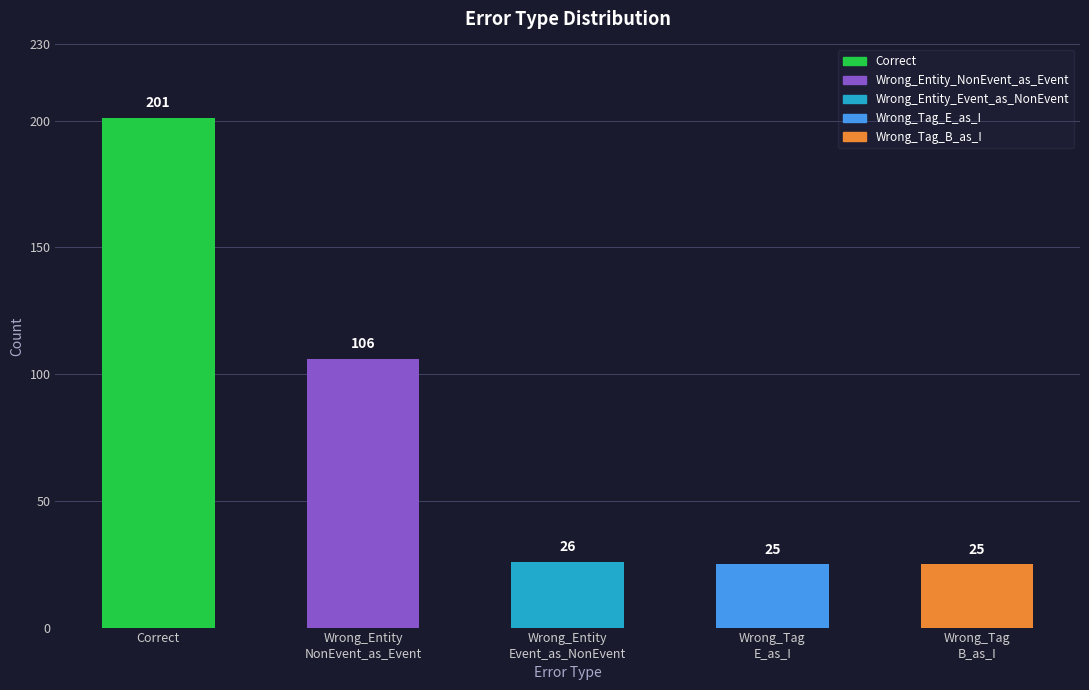

Read the value at Wrong_Entity
Event_as_NonEvent, to the nearest 10.

30